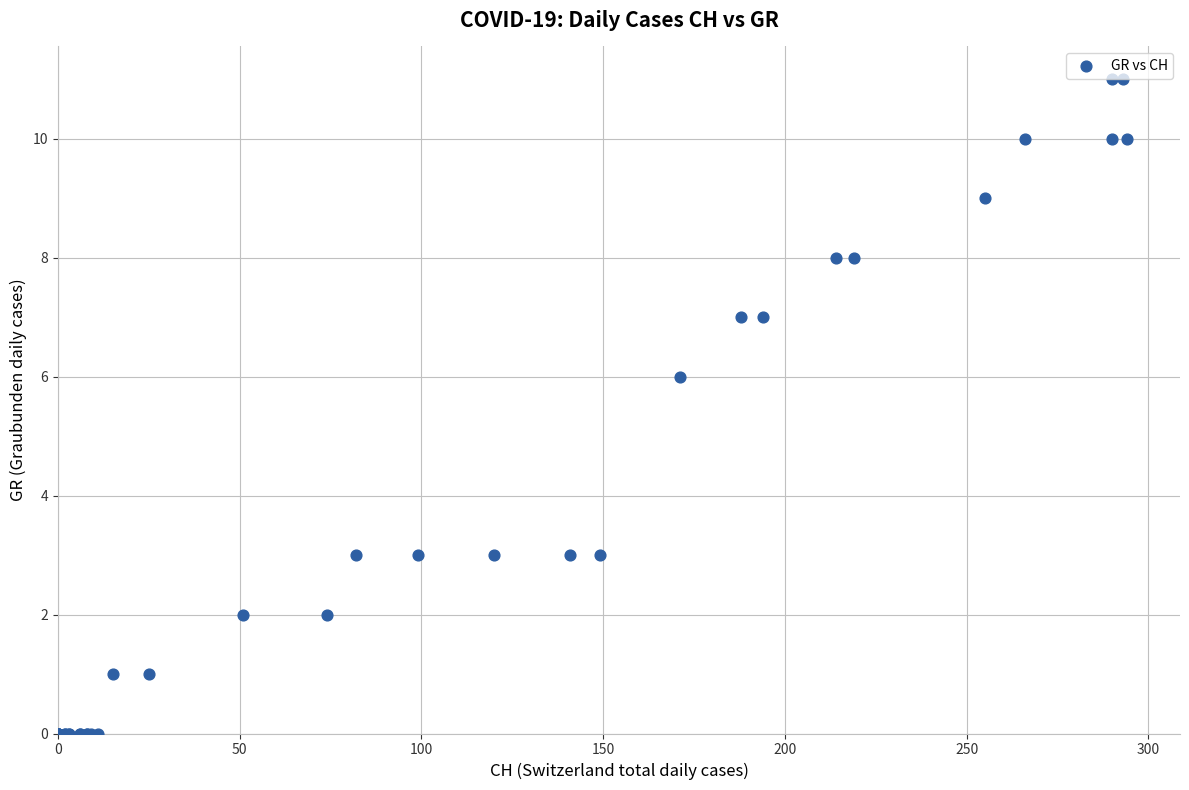

What Y value in the scatter plot is closest to 5?

6